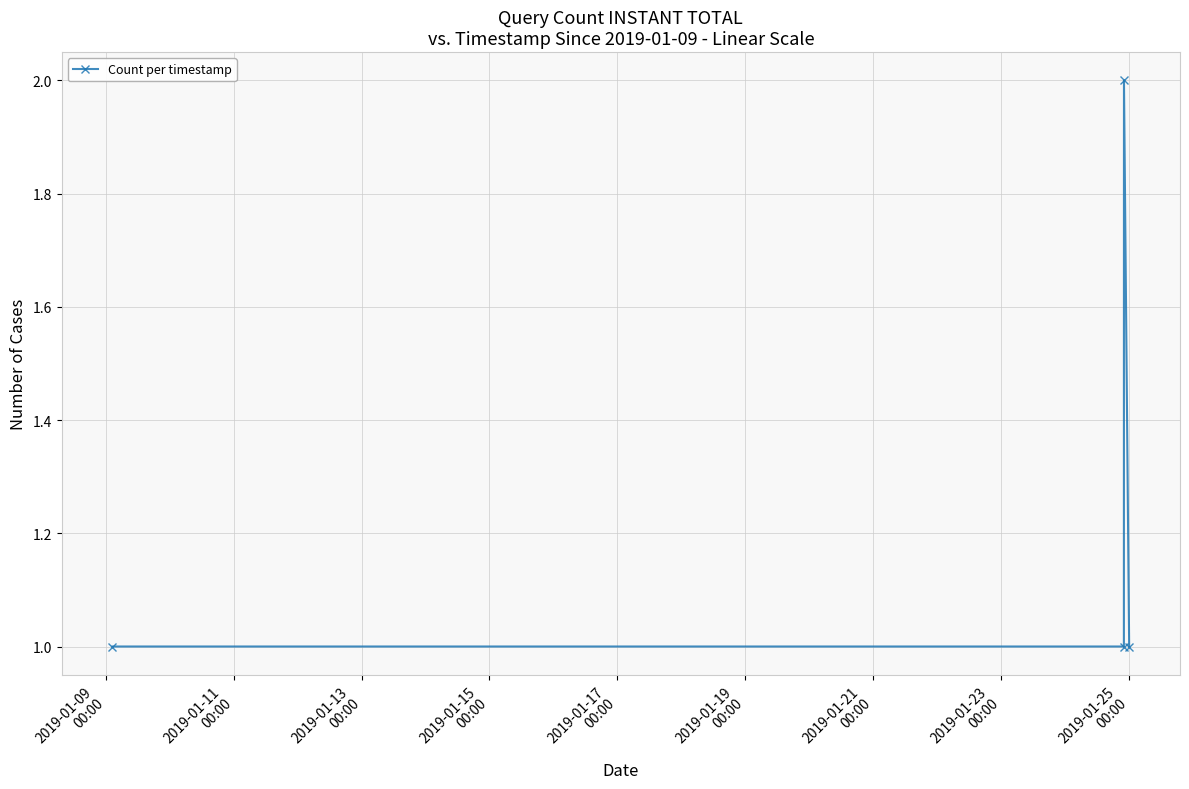

What is the sum of all values?

5